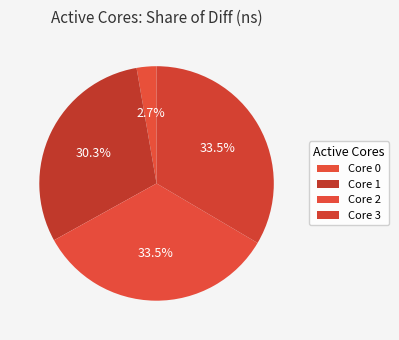

What is the largest slice in the pie chart?

3